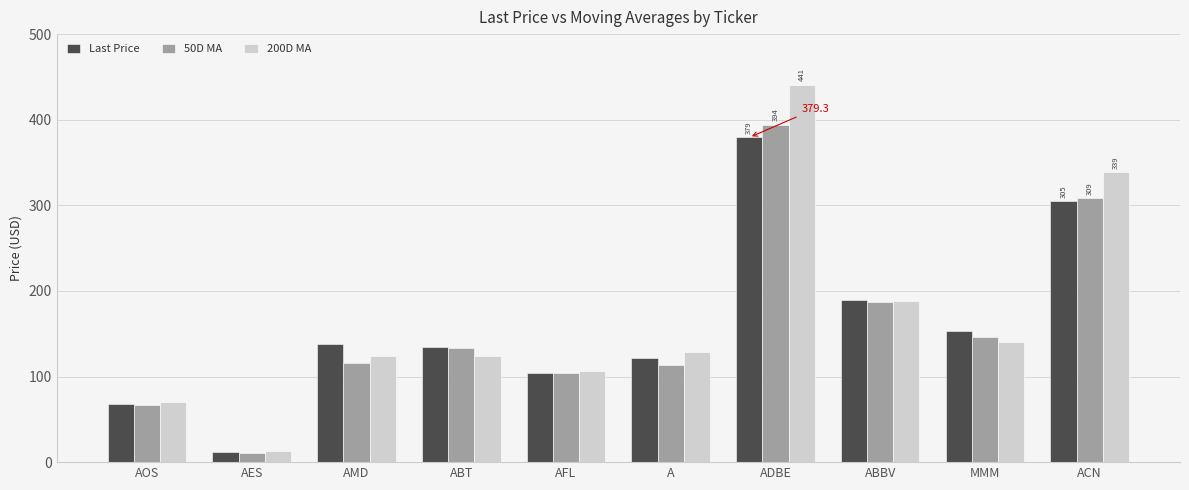

What is the label of the 2nd bar from the right?

MMM